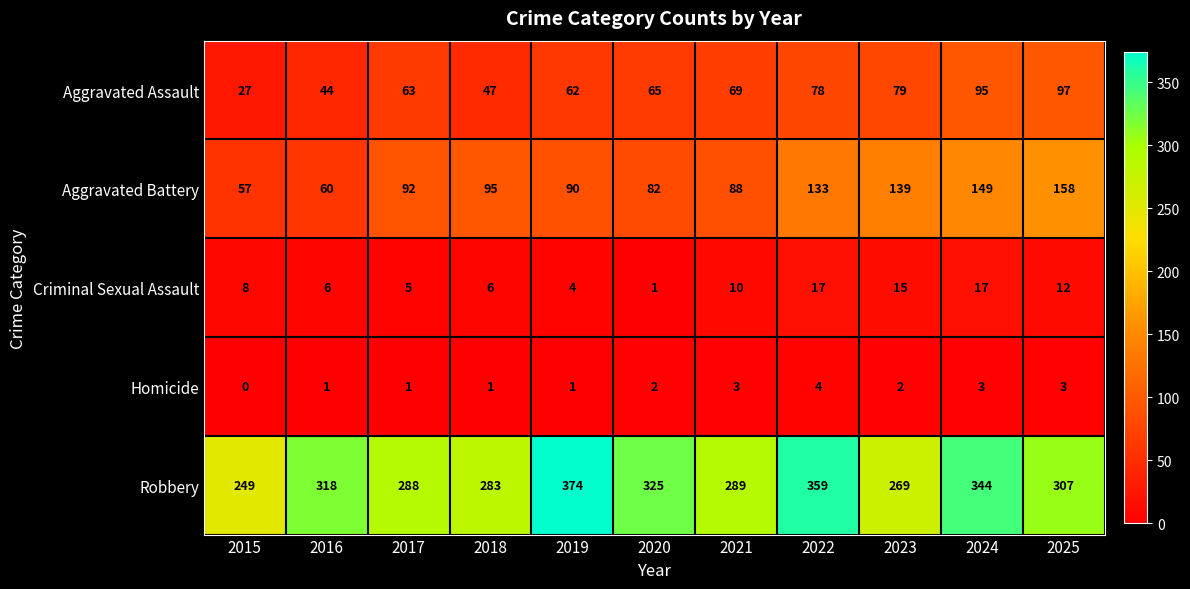

What is the difference between the maximum and second lowest values in the Aggravated Battery series?

98